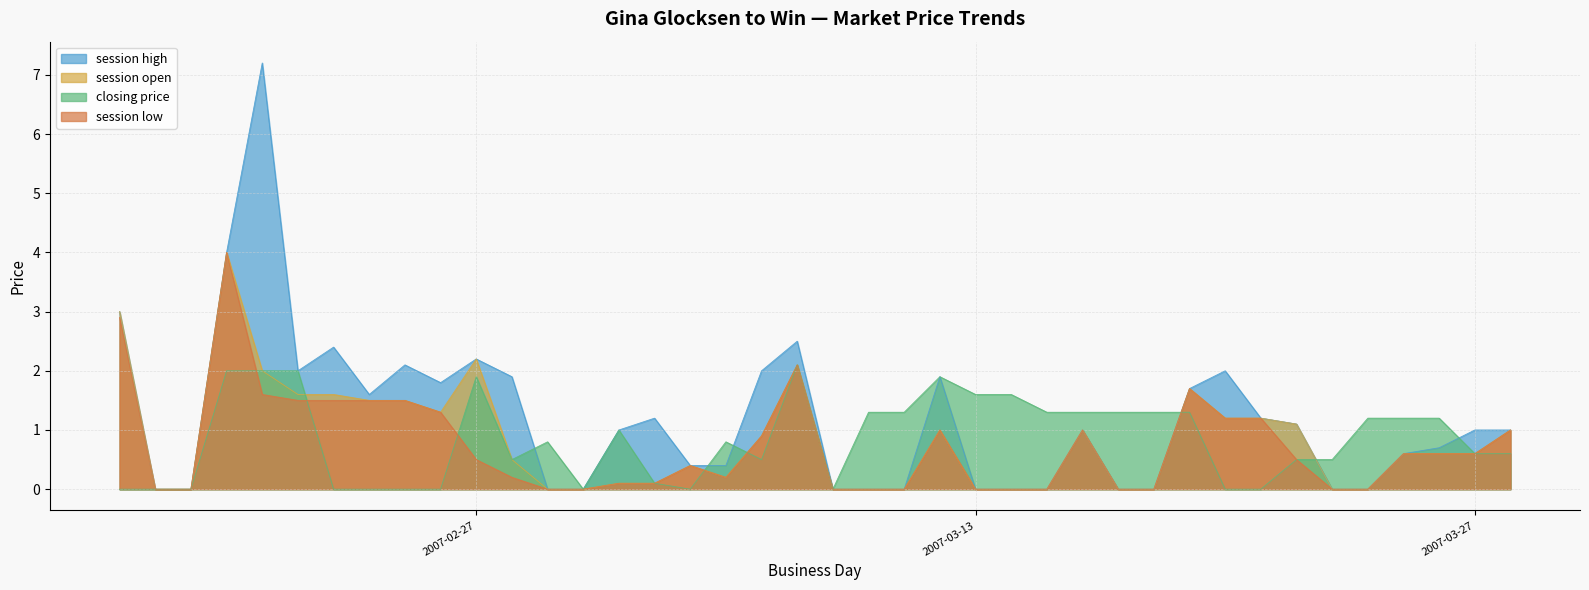

Between which two adjacent categories do session high and closing price first intersect?

2007-02-28 and 2007-03-01